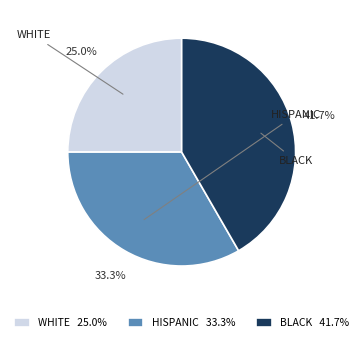

To the nearest percent, what is the difference between the largest and smallest slice percentages?

17%